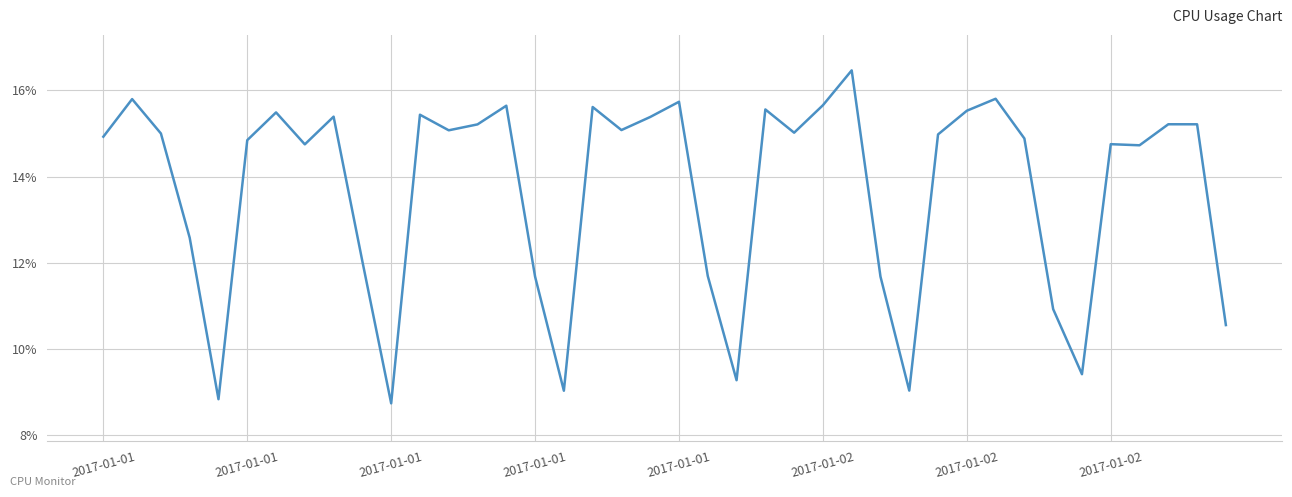

What is the difference between the maximum and minimum values?

0.1